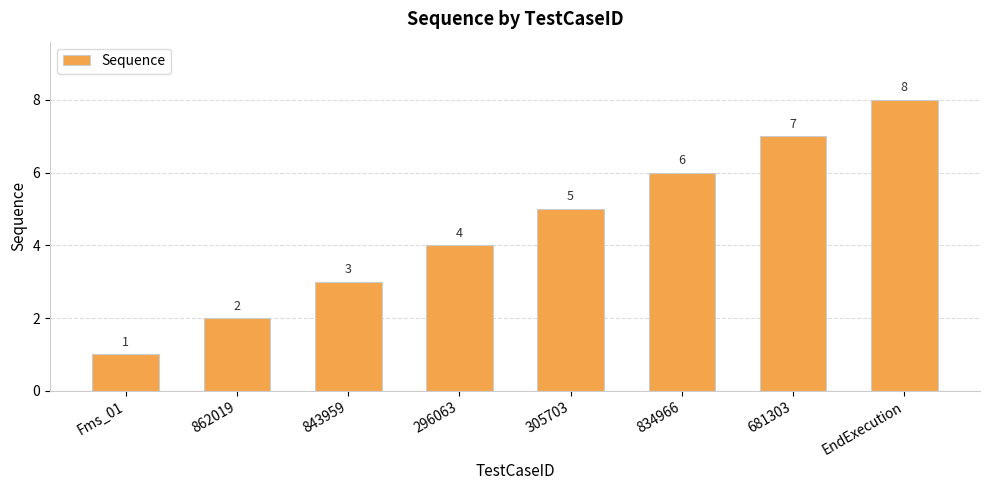

Reading left to right, transcribe all the data shown in this chart.

1	2	3	4	5	6	7	8